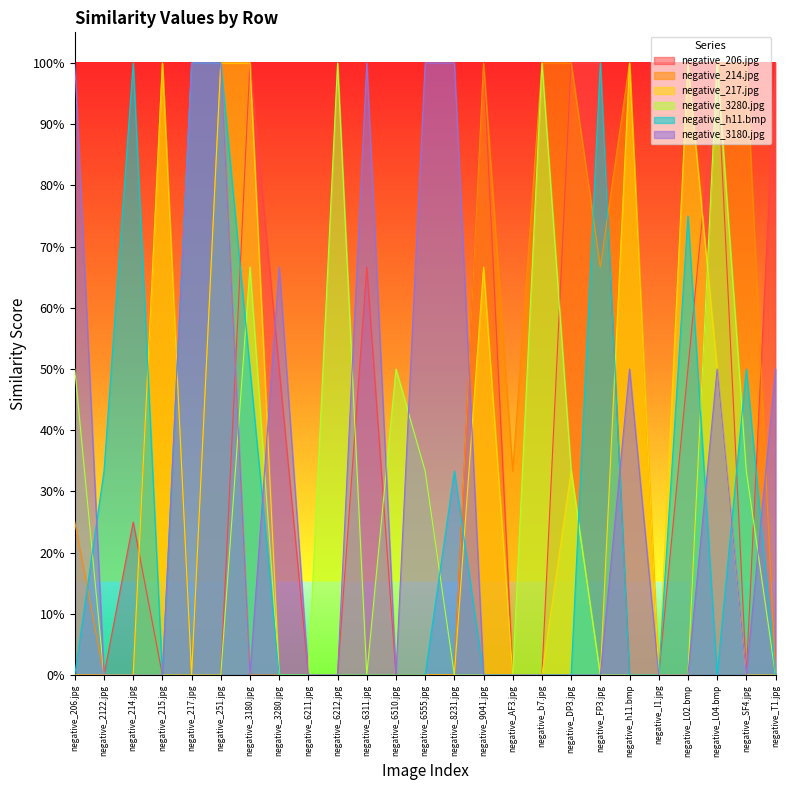

How many distinct data groups are displayed?

6